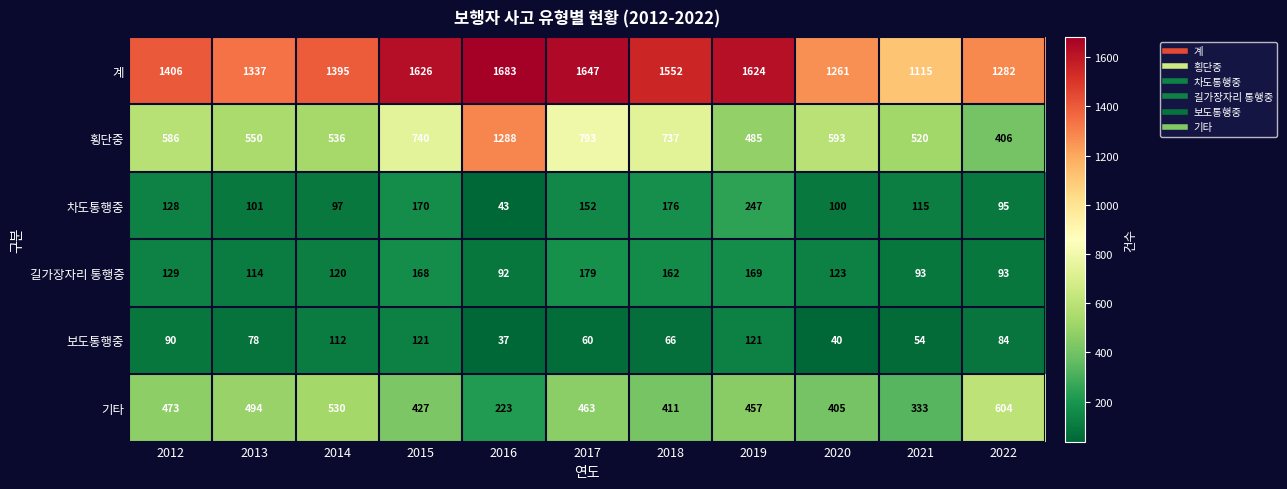

Rank the series by their maximum value, from highest to lowest.

계, 횡단중, 기타, 차도통행중, 길가장자리 통행중, 보도통행중